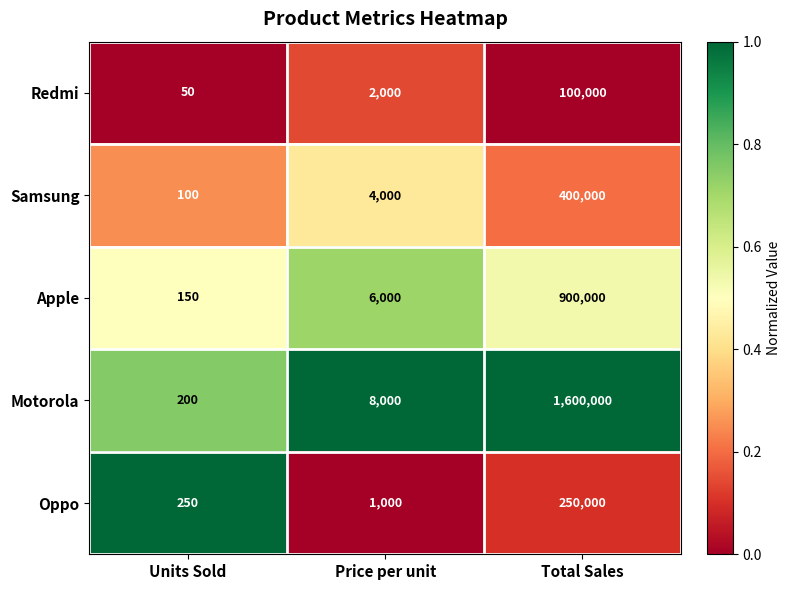

Which series has the largest total across all categories?

Motorola